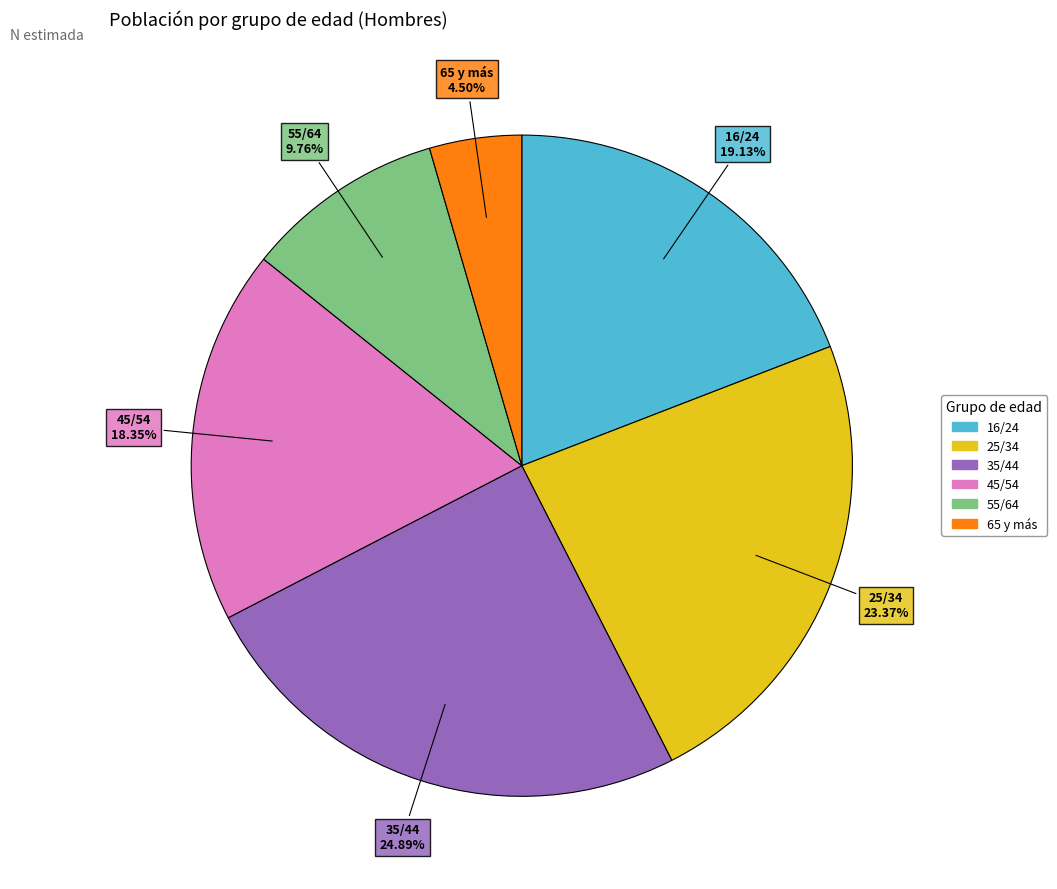

Do 16/24 and 45/54 together represent more than half of the pie?

No